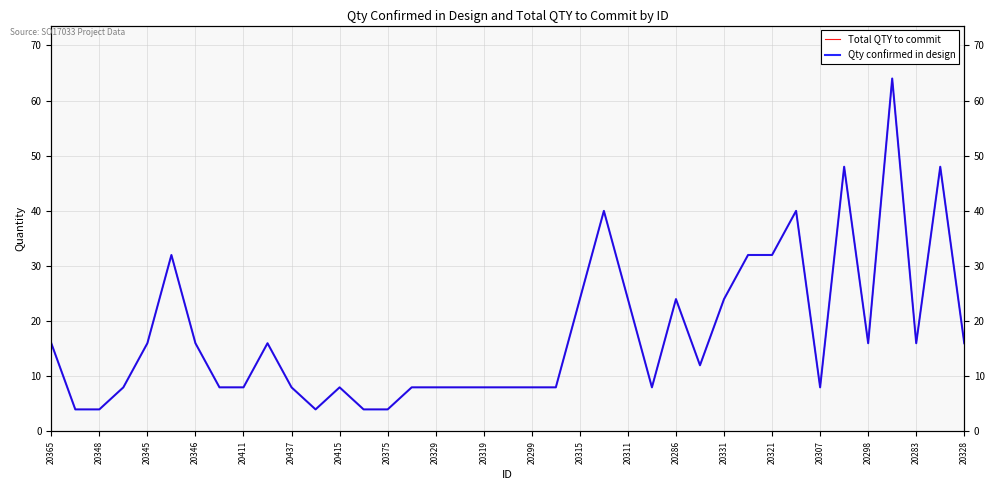

True or false: Qty confirmed in design has a value of 13 at 20411.

False